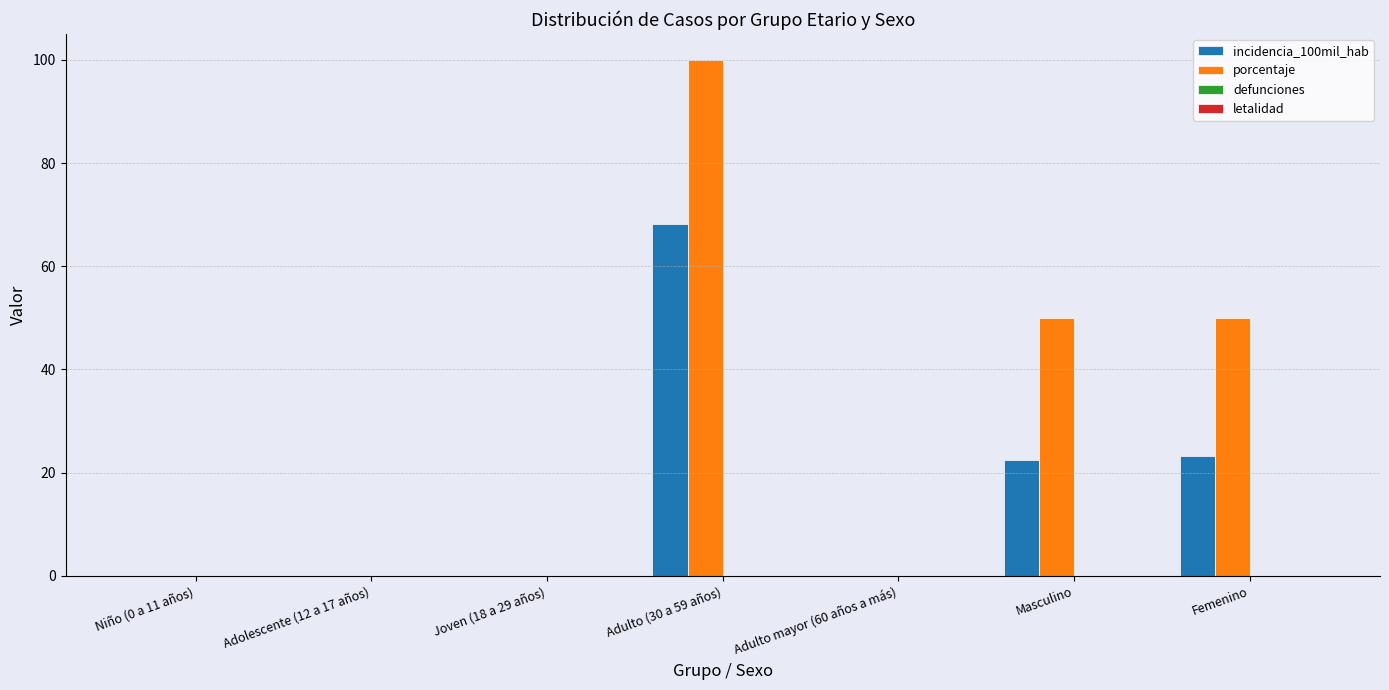

The value of incidencia_100mil_hab at Adulto mayor (60 años a más) is 0.0. True or false?

True